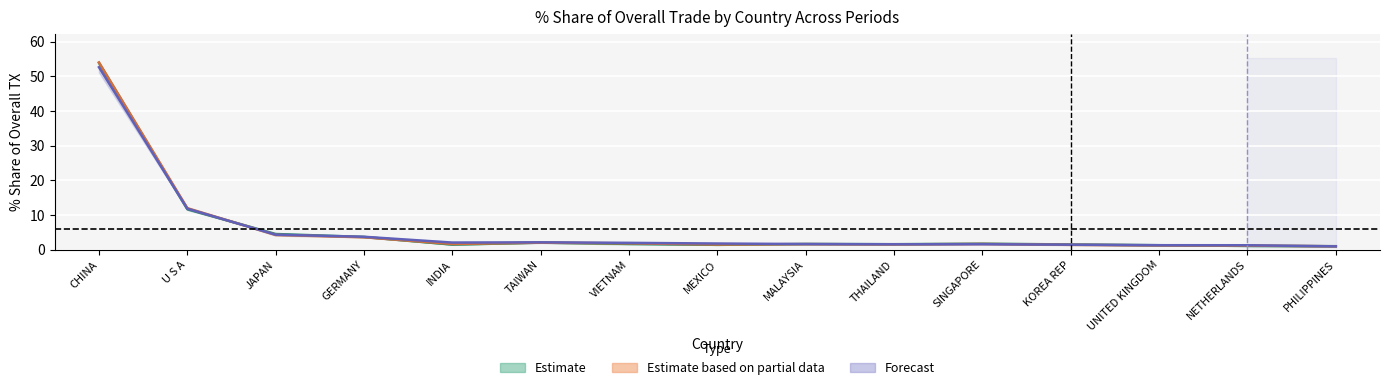

At which category does share_2018 reach its first local peak?

TAIWAN